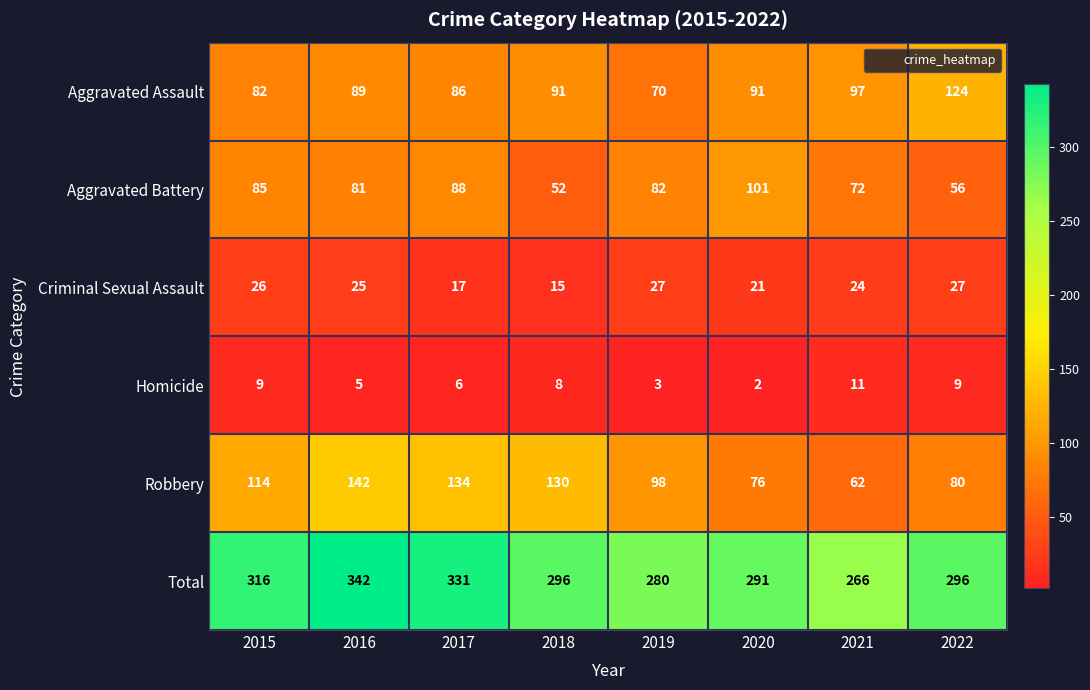

What is the difference between the second highest and minimum values in the Aggravated Battery series?

36